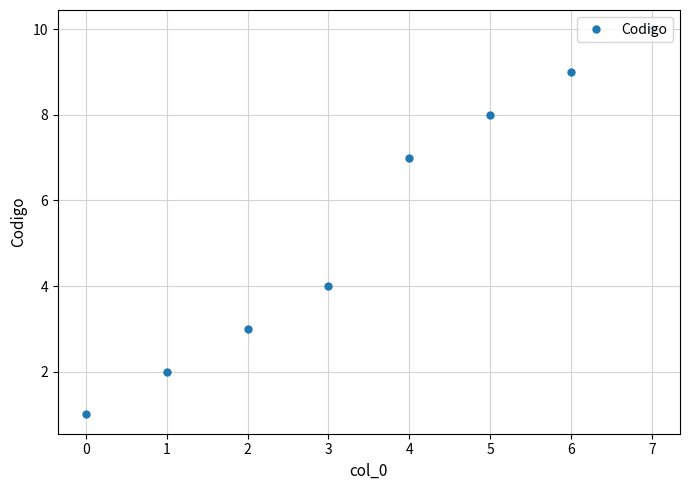

What is the change in value from 1 to 4?

+5